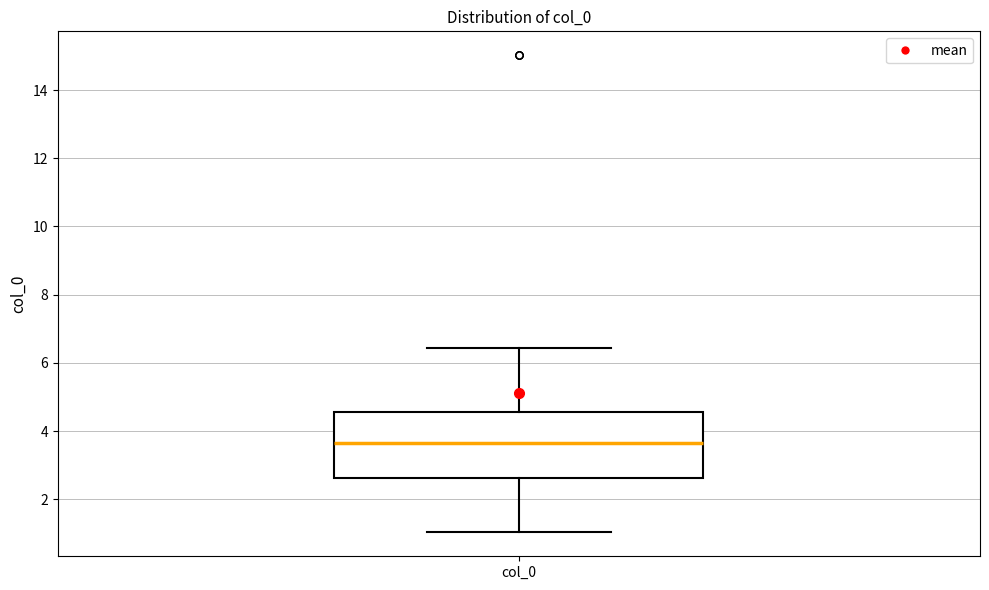

Where does the median line of the box for col_0 sit on the y-axis? The values are not printed on the chart, so give them approximately, as read against the axis.

3.6